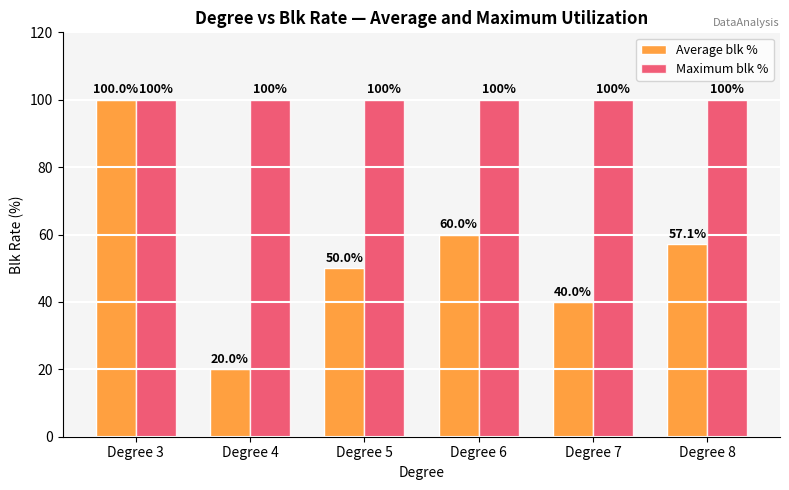

Which series changed the most between Degree 4 and Degree 5?

Average blk %